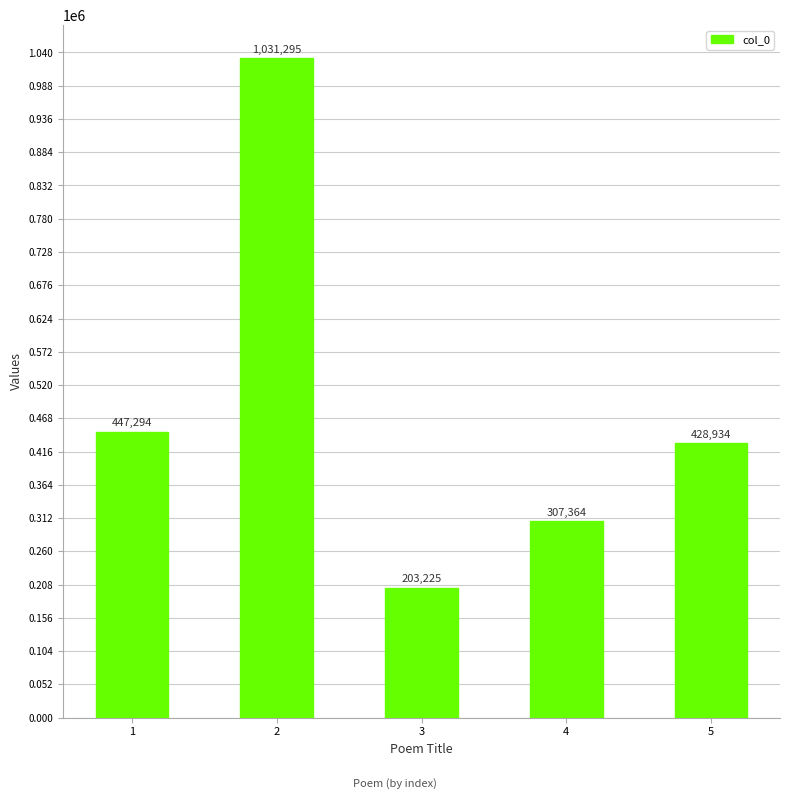

What is the ratio of the value at 3 to the value at 4?

0.7